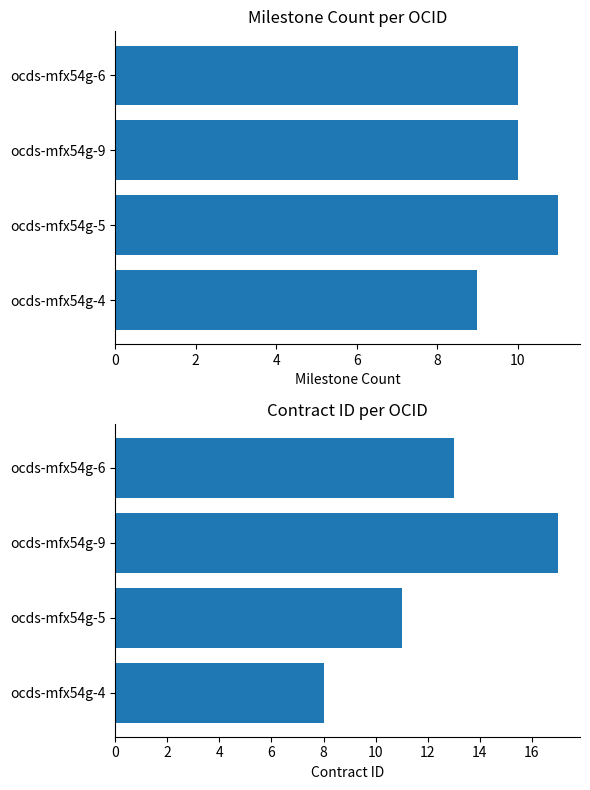

Does the chart contain any negative values?

No